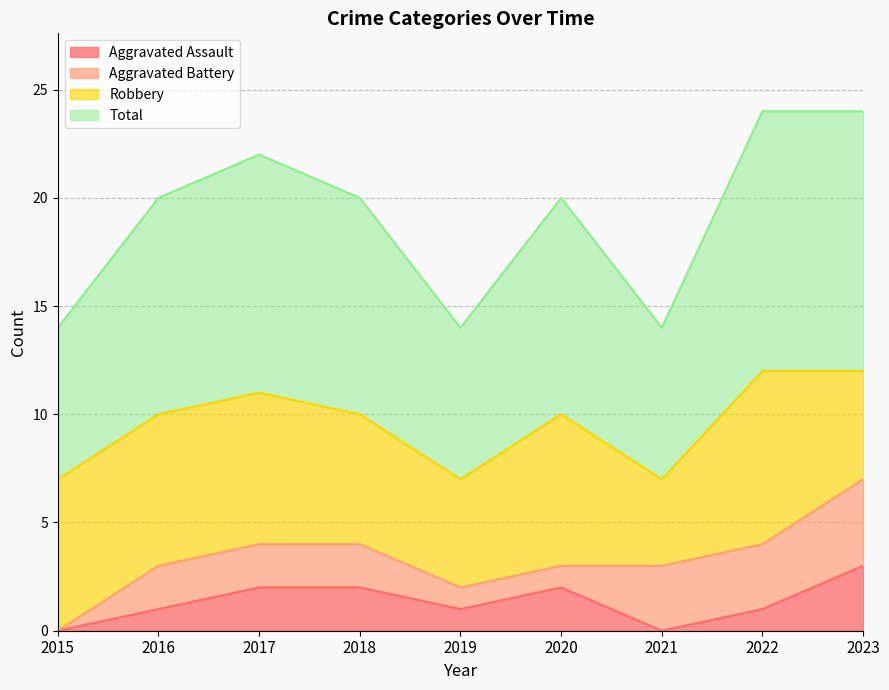

How many values in the Aggravated Assault series exceed 1?

4